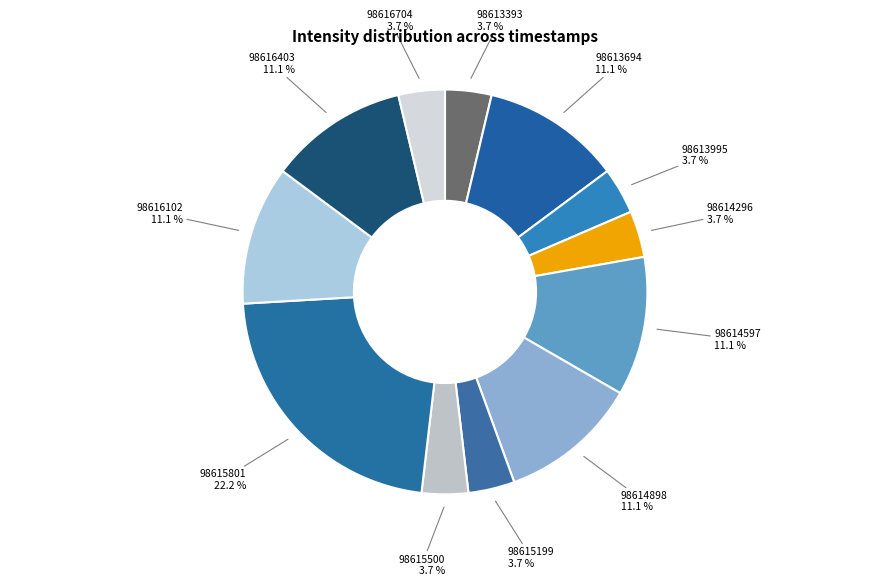

Count the number of slices in the pie.

12